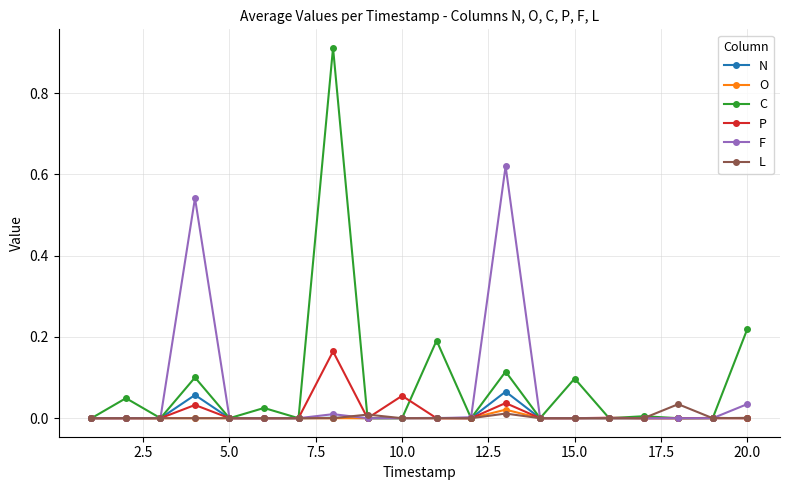

Which series has the widest spread of values?

C